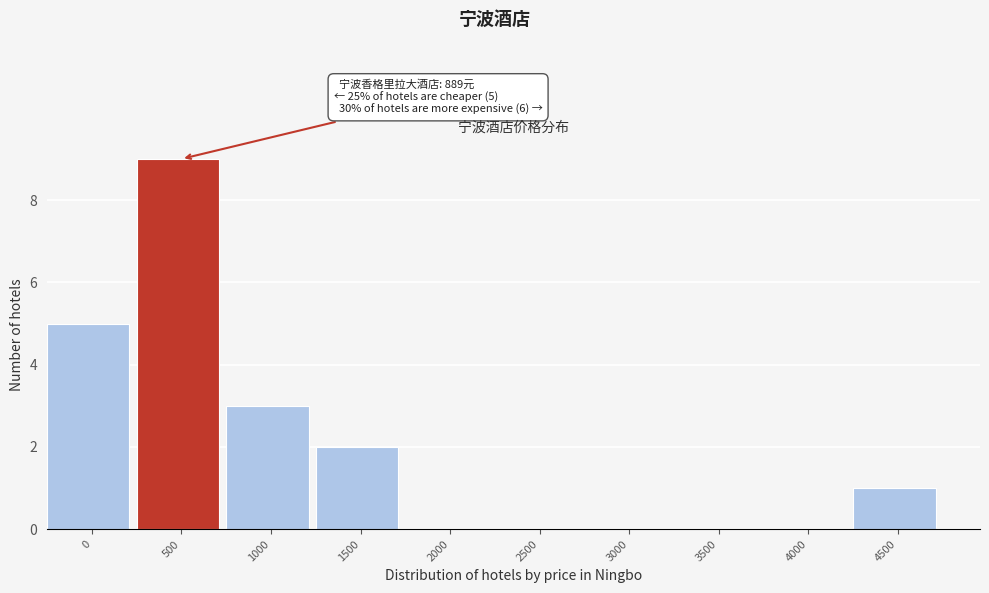

Reading left to right, what are all the values shown in this chart?

0=5	500=9	1000=3	1500=2	2000=0	2500=0	3000=0	3500=0	4000=0	4500=1